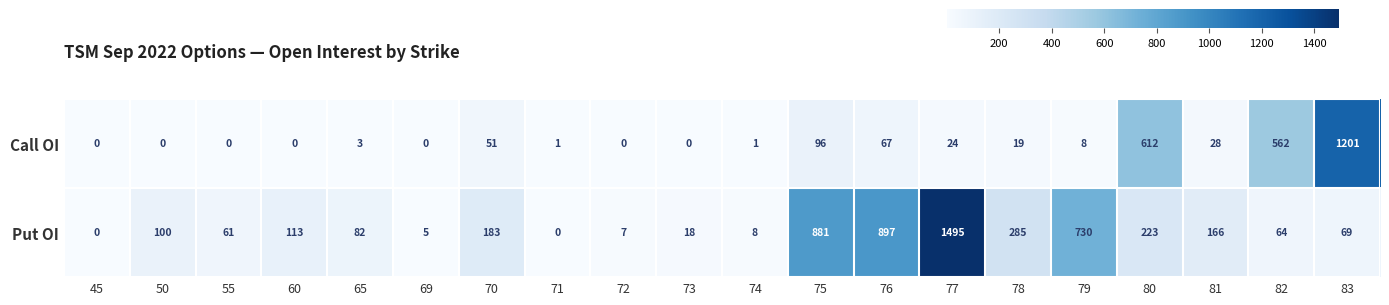

What is the spread (max minus min) of values at 79?

722